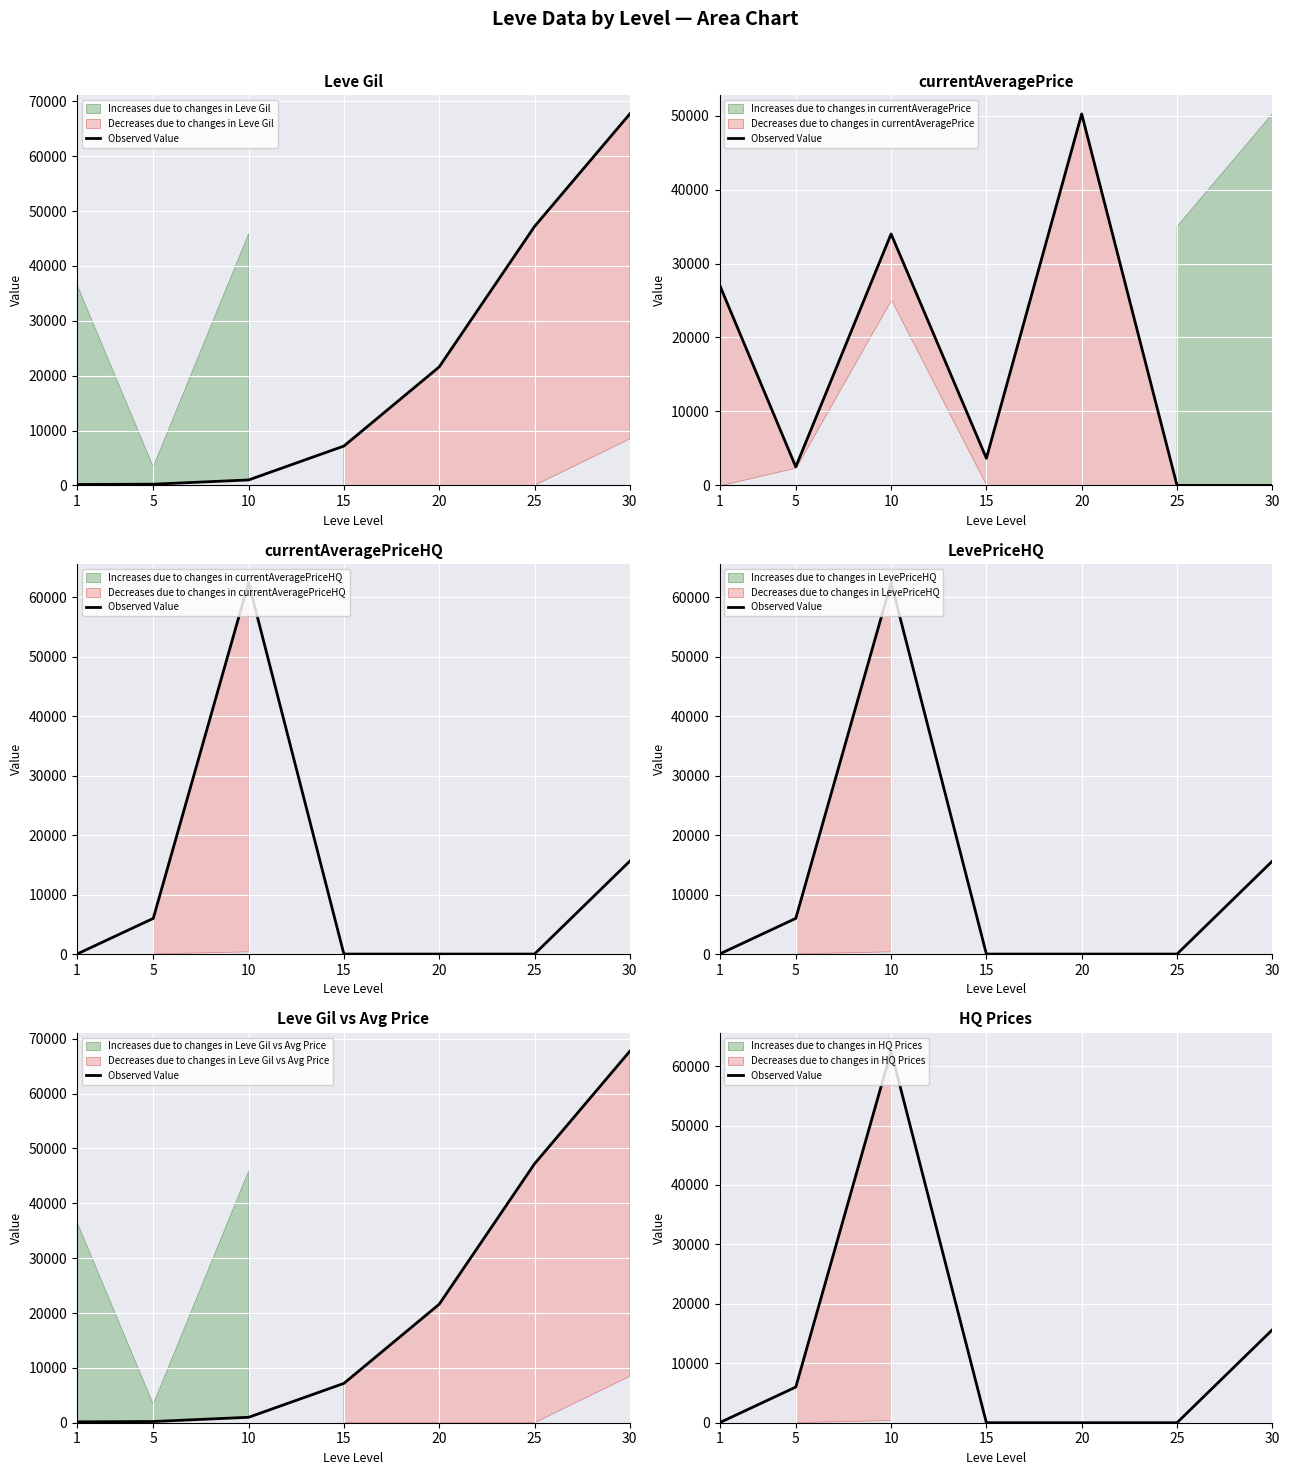

True or false: there are more than 0 points higher than both neighbors.

True